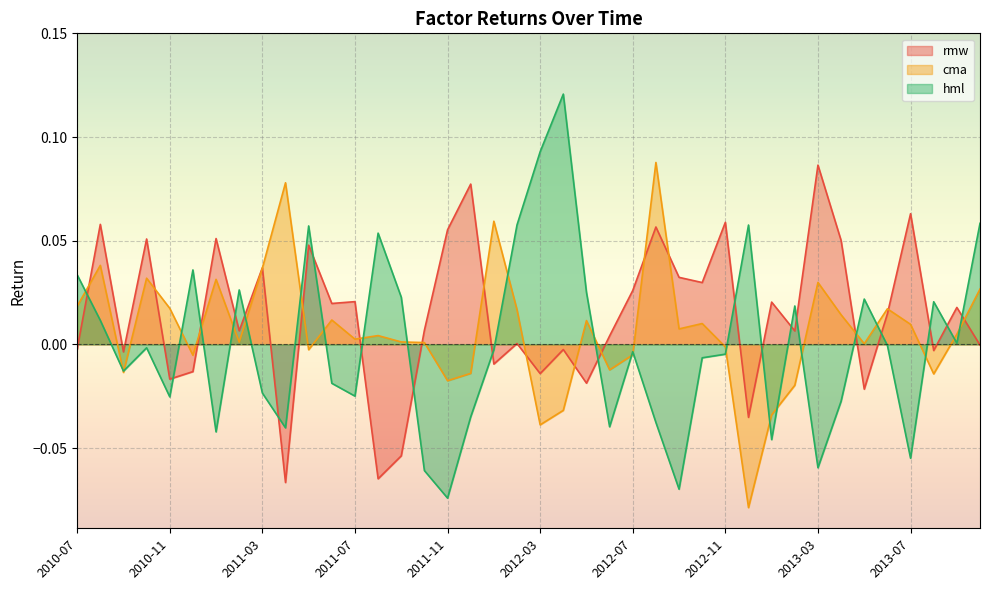

Reading left to right, extract all data points from this chart.

rmw: 2010-07=-0.0	2010-08=0.1	2010-09=-0.0	2010-10=0.1	2010-11=-0.0	2010-12=-0.0	2011-01=0.1	2011-02=0.0	2011-03=0.0	2011-04=-0.1	2011-05=0.0	2011-06=0.0	2011-07=0.0	2011-08=-0.1	2011-09=-0.1	2011-10=0.0	2011-11=0.1	2011-12=0.1	2012-01=-0.0	2012-02=0.0	2012-03=-0.0	2012-04=-0.0	2012-05=-0.0	2012-06=0.0	2012-07=0.0	2012-08=0.1	2012-09=0.0	2012-10=0.0	2012-11=0.1	2012-12=-0.0	2013-01=0.0	2013-02=0.0	2013-03=0.1	2013-04=0.1	2013-05=-0.0	2013-06=0.0	2013-07=0.1	2013-08=-0.0	2013-09=0.0	2013-10=-0.0
cma: 2010-07=0.0	2010-08=0.0	2010-09=-0.0	2010-10=0.0	2010-11=0.0	2010-12=-0.0	2011-01=0.0	2011-02=0.0	2011-03=0.0	2011-04=0.1	2011-05=-0.0	2011-06=0.0	2011-07=0.0	2011-08=0.0	2011-09=0.0	2011-10=0.0	2011-11=-0.0	2011-12=-0.0	2012-01=0.1	2012-02=0.0	2012-03=-0.0	2012-04=-0.0	2012-05=0.0	2012-06=-0.0	2012-07=-0.0	2012-08=0.1	2012-09=0.0	2012-10=0.0	2012-11=-0.0	2012-12=-0.1	2013-01=-0.0	2013-02=-0.0	2013-03=0.0	2013-04=0.0	2013-05=0.0	2013-06=0.0	2013-07=0.0	2013-08=-0.0	2013-09=0.0	2013-10=0.0
hml: 2010-07=0.0	2010-08=0.0	2010-09=-0.0	2010-10=-0.0	2010-11=-0.0	2010-12=0.0	2011-01=-0.0	2011-02=0.0	2011-03=-0.0	2011-04=-0.0	2011-05=0.1	2011-06=-0.0	2011-07=-0.0	2011-08=0.1	2011-09=0.0	2011-10=-0.1	2011-11=-0.1	2011-12=-0.0	2012-01=-0.0	2012-02=0.1	2012-03=0.1	2012-04=0.1	2012-05=0.0	2012-06=-0.0	2012-07=-0.0	2012-08=-0.0	2012-09=-0.1	2012-10=-0.0	2012-11=-0.0	2012-12=0.1	2013-01=-0.0	2013-02=0.0	2013-03=-0.1	2013-04=-0.0	2013-05=0.0	2013-06=-0.0	2013-07=-0.1	2013-08=0.0	2013-09=0.0	2013-10=0.1